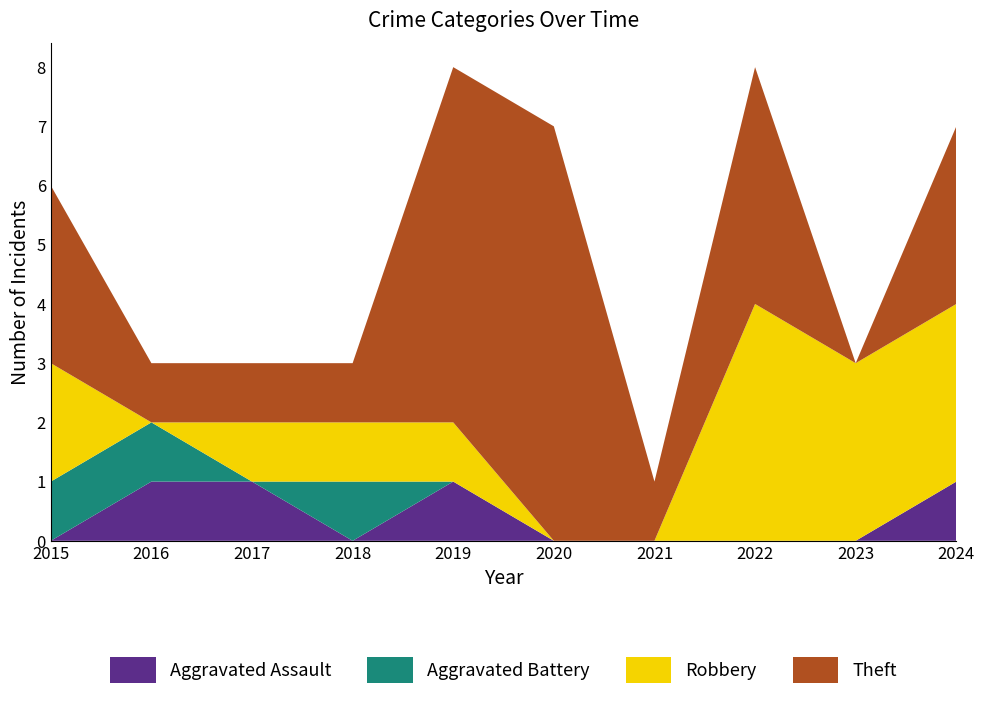

Reading left to right, what are all the values shown in this chart?

Aggravated Assault: 0	1	1	0	1	0	0	0	0	1
Aggravated Battery: 1	1	0	1	0	0	0	0	0	0
Robbery: 2	0	1	1	1	0	0	4	3	3
Theft: 3	1	1	1	6	7	1	4	0	3